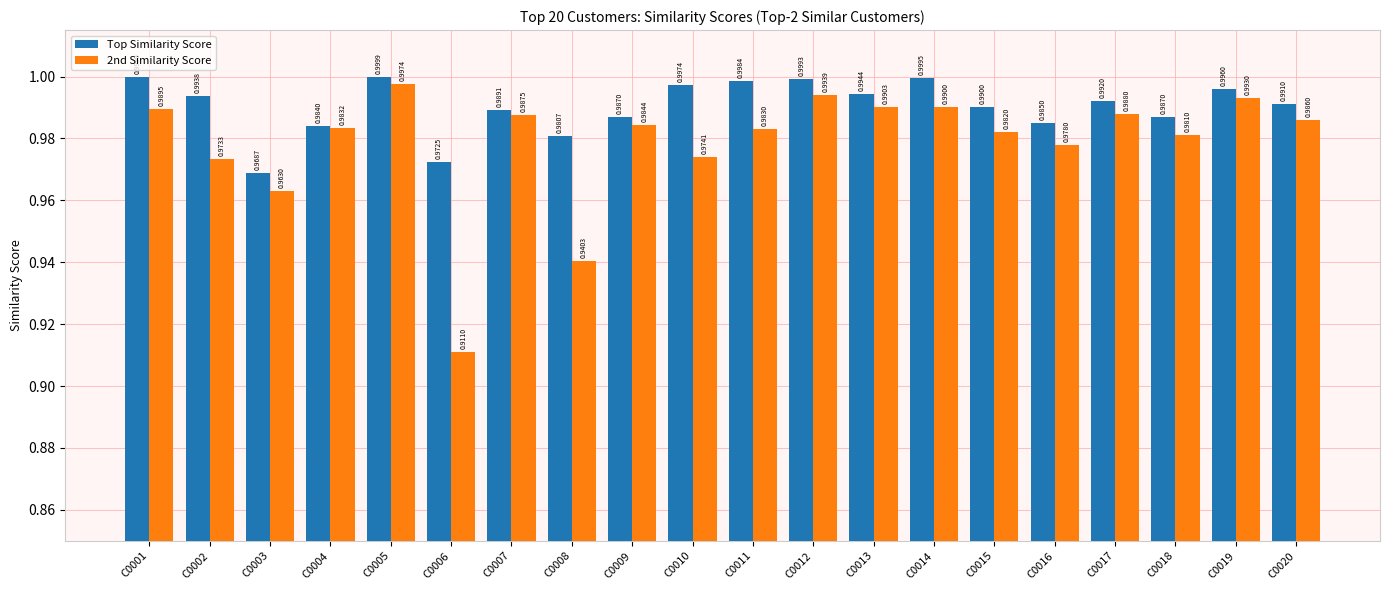

Between C0003 and C0018, which series saw the biggest shift?

Top Similarity Score